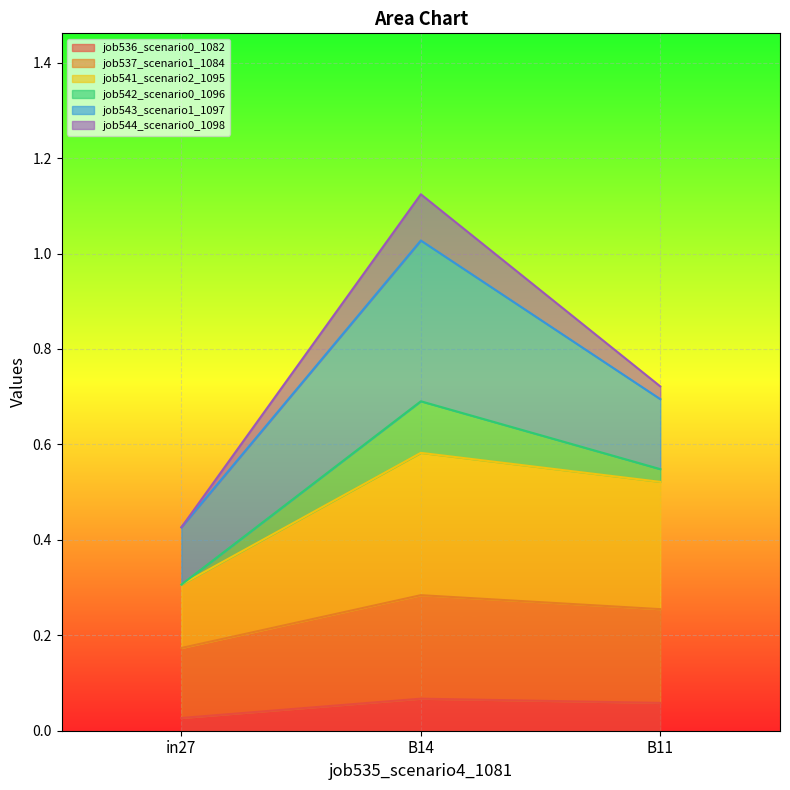

Which label corresponds to the largest value in the chart?

B14